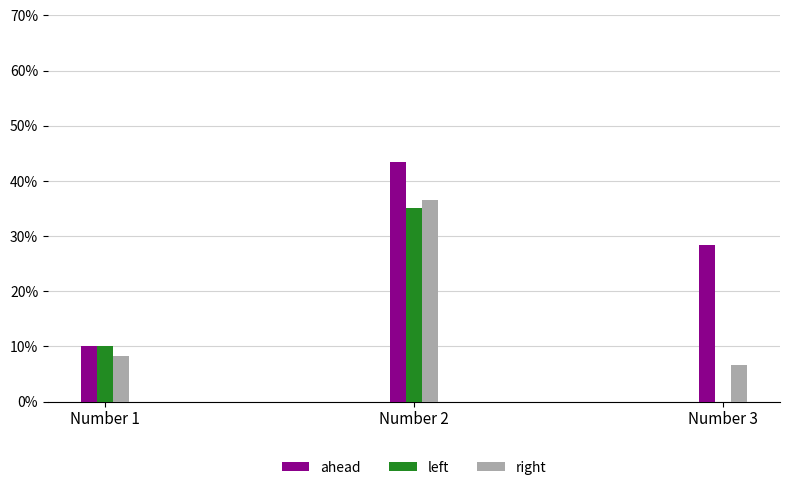

What is the sum of the right values at Number 1 and Number 3?

0.2